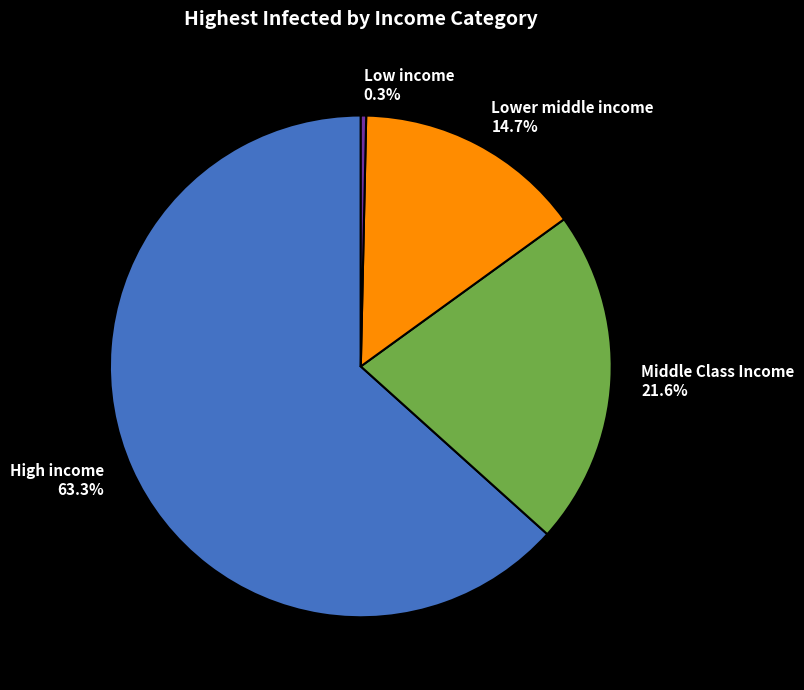

True or false: Lower middle income accounts for 22% of the total.

False